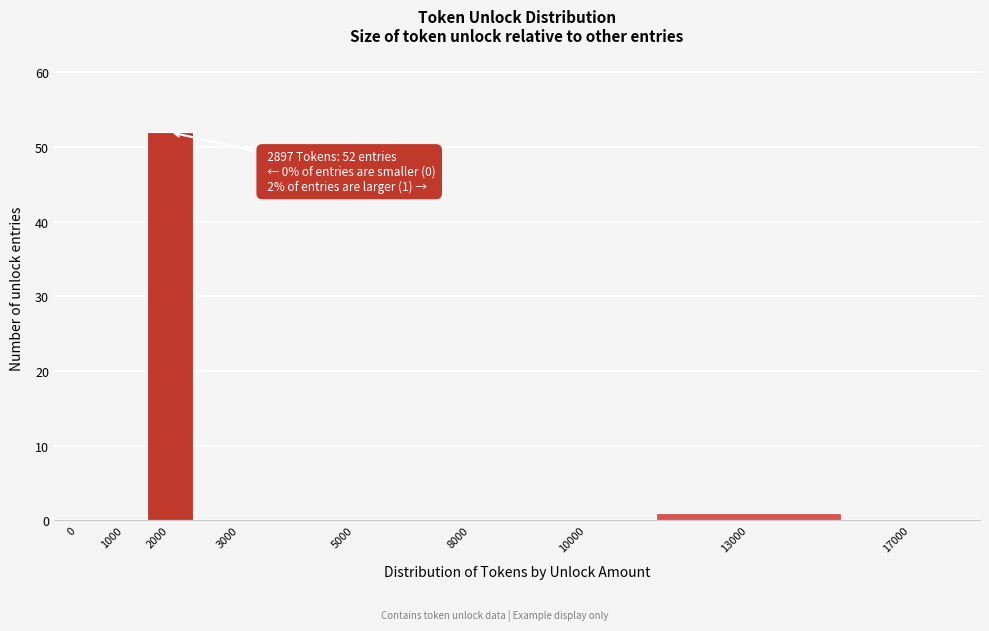

Reading right to left, what are all the values shown in this chart?

17000=0	13000=1	10000=0	8000=0	5000=0	3000=0	2000=52	1000=0	0=0